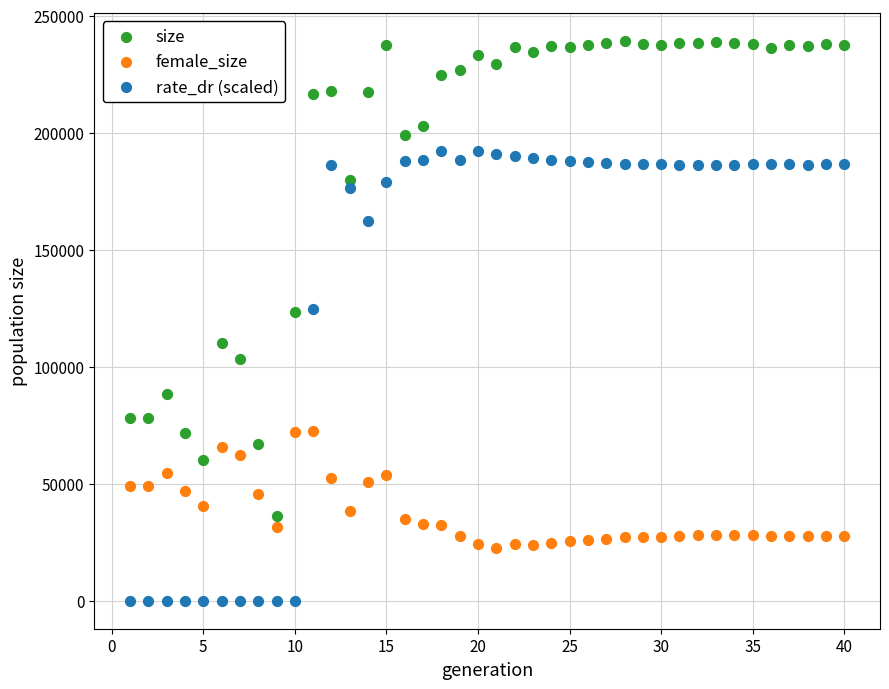

Across all data points, what is the range of X values (max minus min)?

39